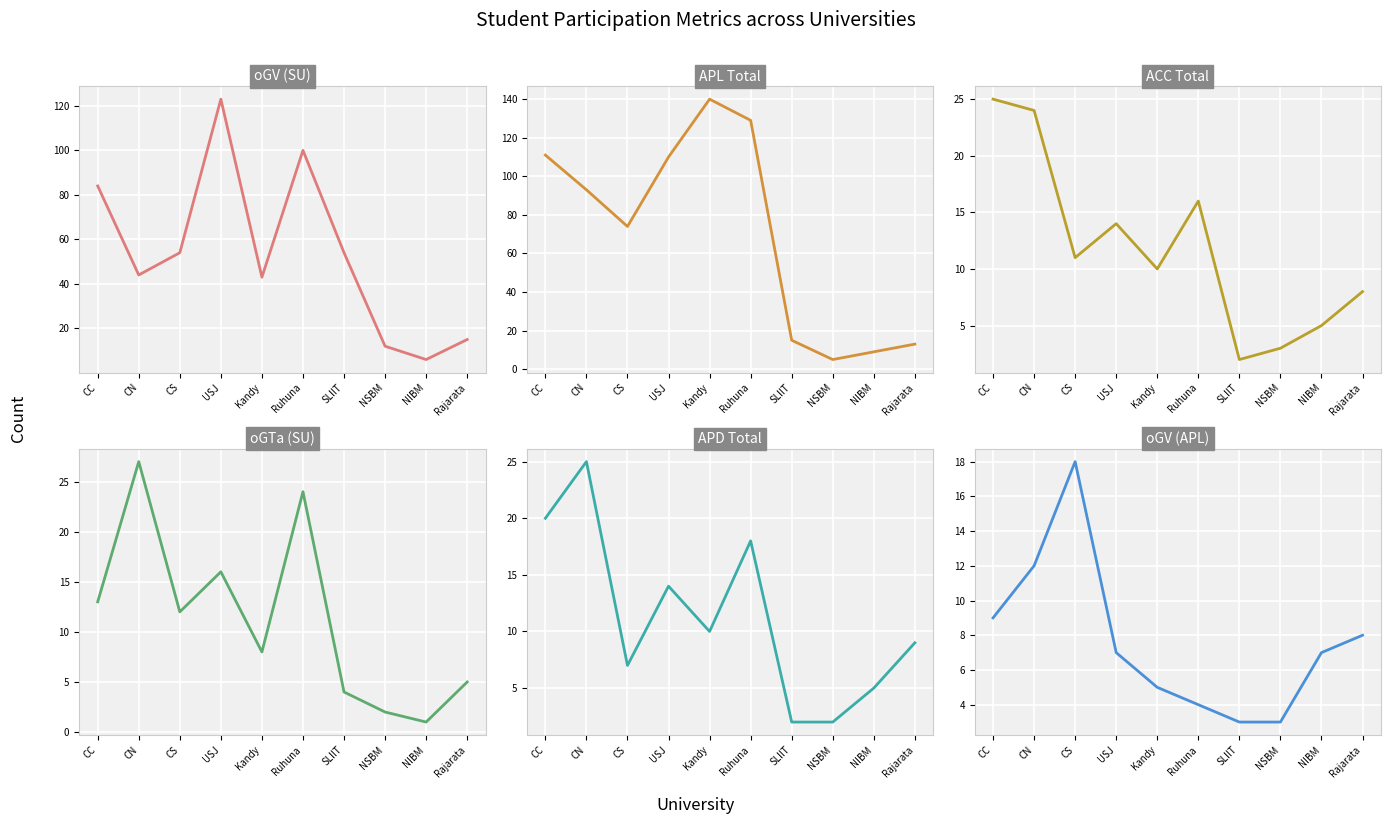

At which category does the chart reach its minimum across all series?

NIBM